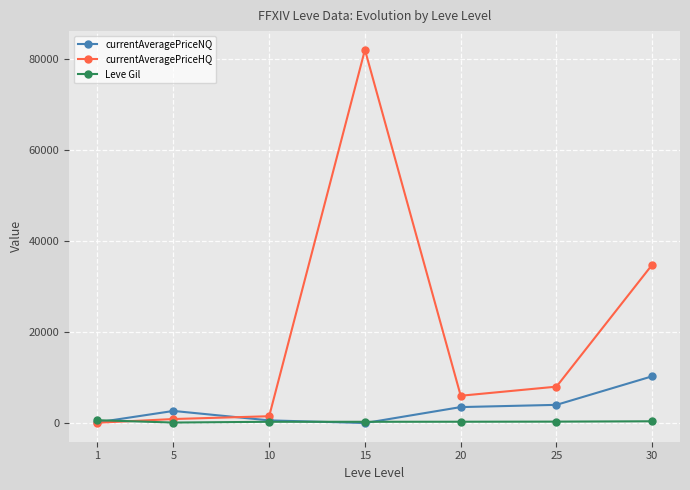

What is the value of the currentAveragePriceHQ point at the 1st from the left?

64.0